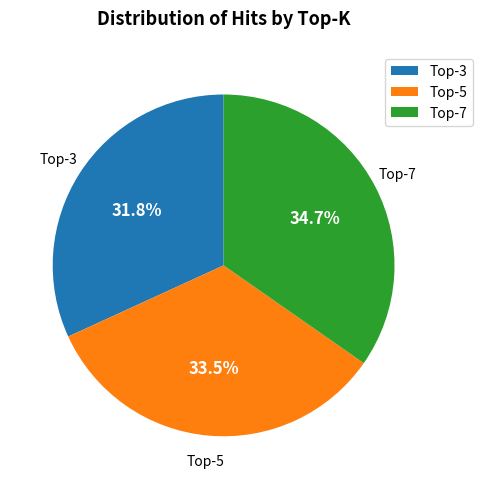

Which slice is the smallest?

Top-3